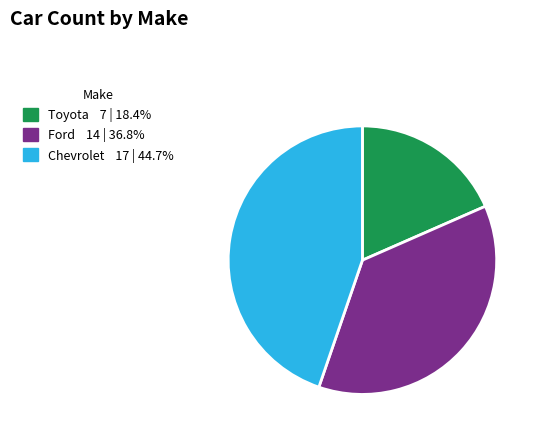

Do Ford and Chevrolet together represent more than half of the pie?

Yes